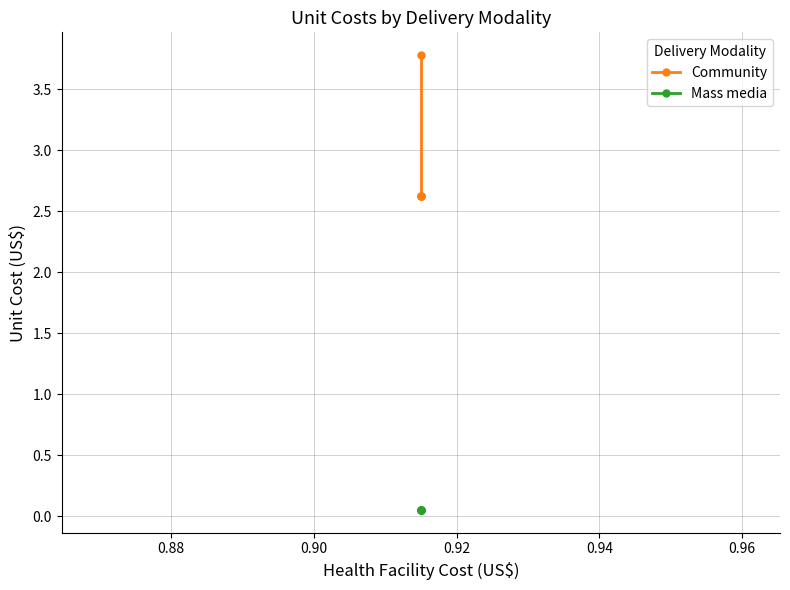

Count the number of data series in this chart.

2